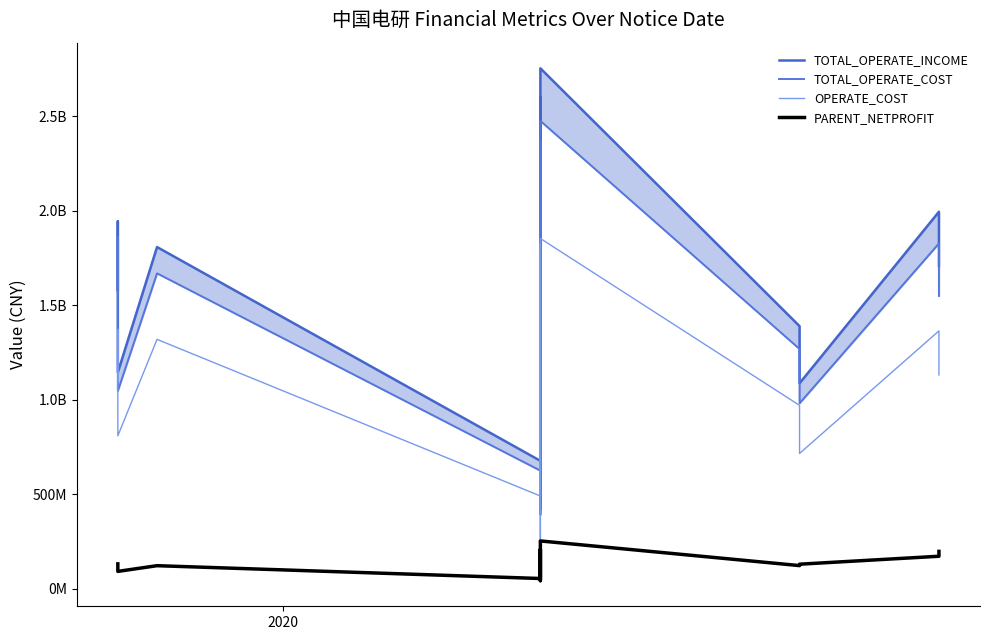

How many values in the TOTAL_OPERATE_COST series exceed 1565146996?

6